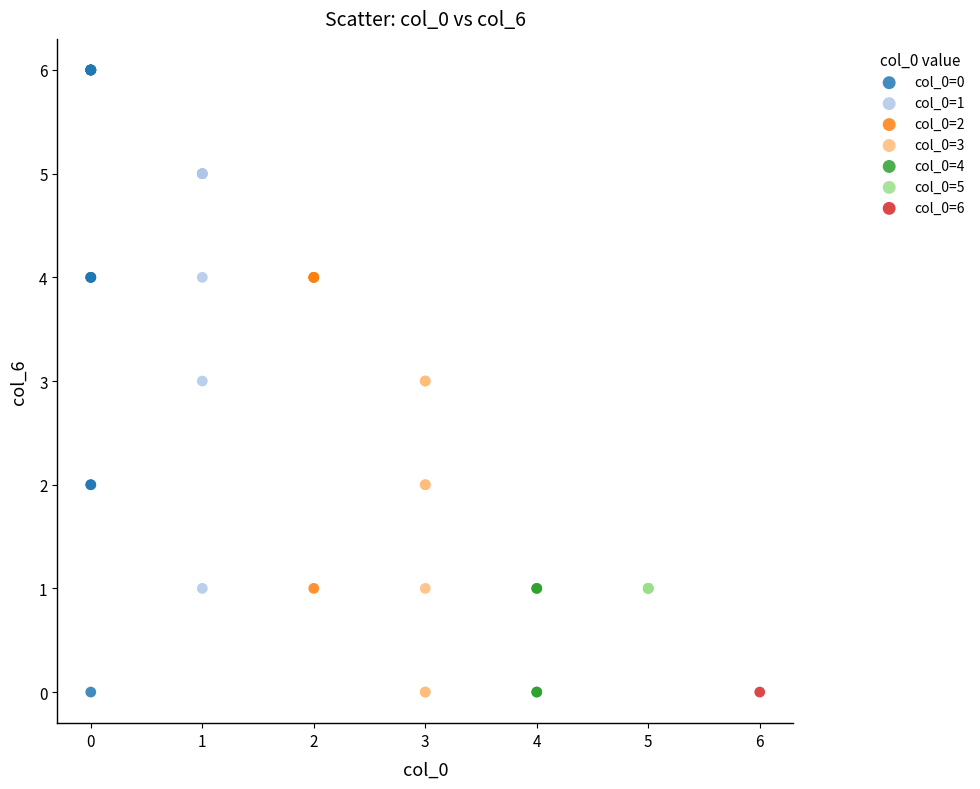

What are all the series names shown in the legend?

col_0=0, col_0=1, col_0=2, col_0=3, col_0=4, col_0=5, col_0=6